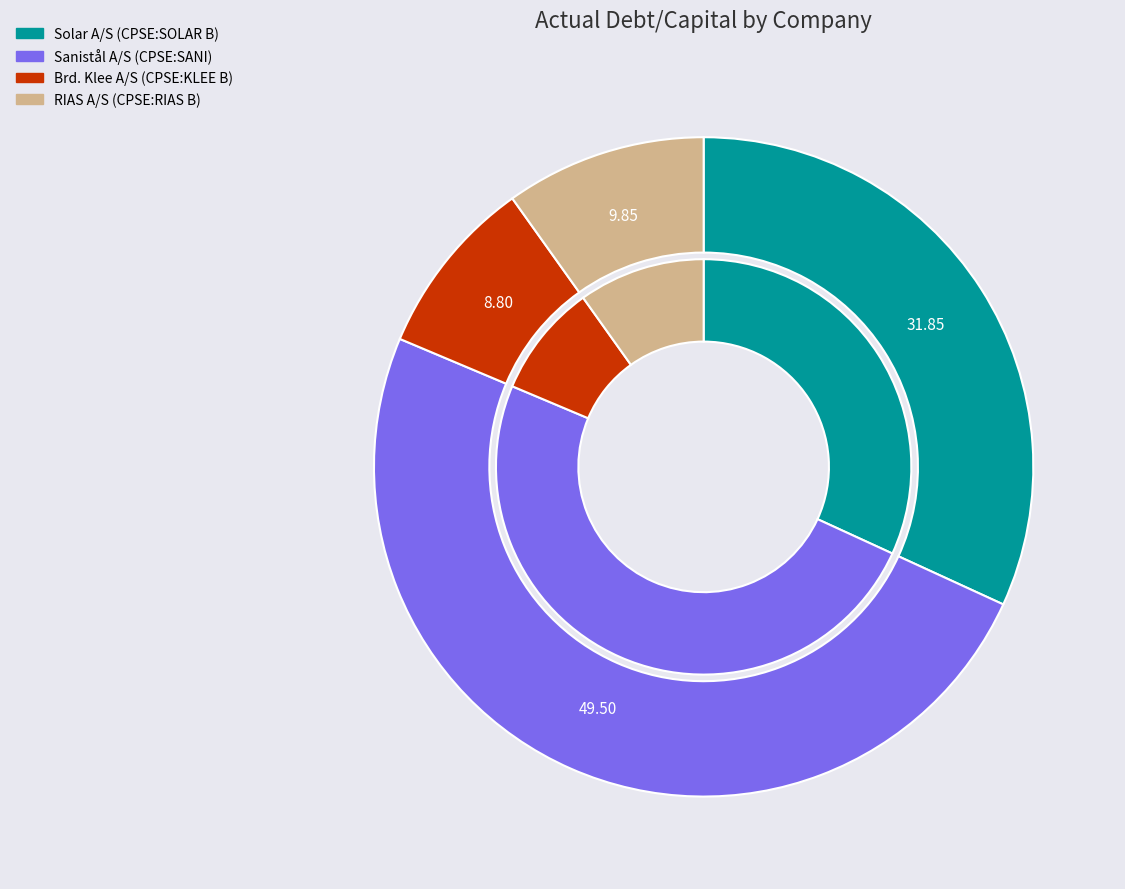

True or false: Brd. Klee A/S (CPSE:KLEE B) accounts for 16% of the total.

False